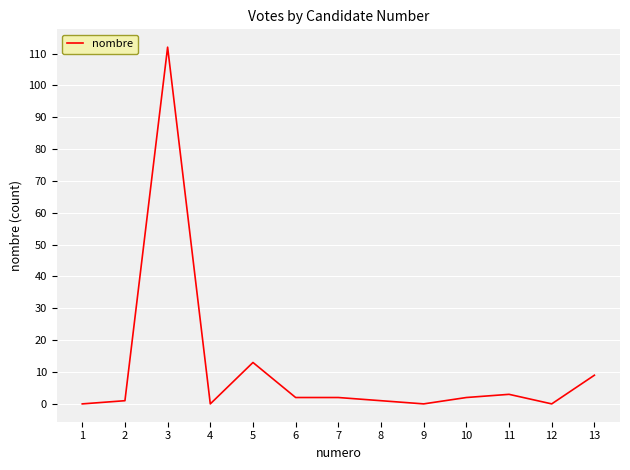

Which category has the highest value across all series?

3